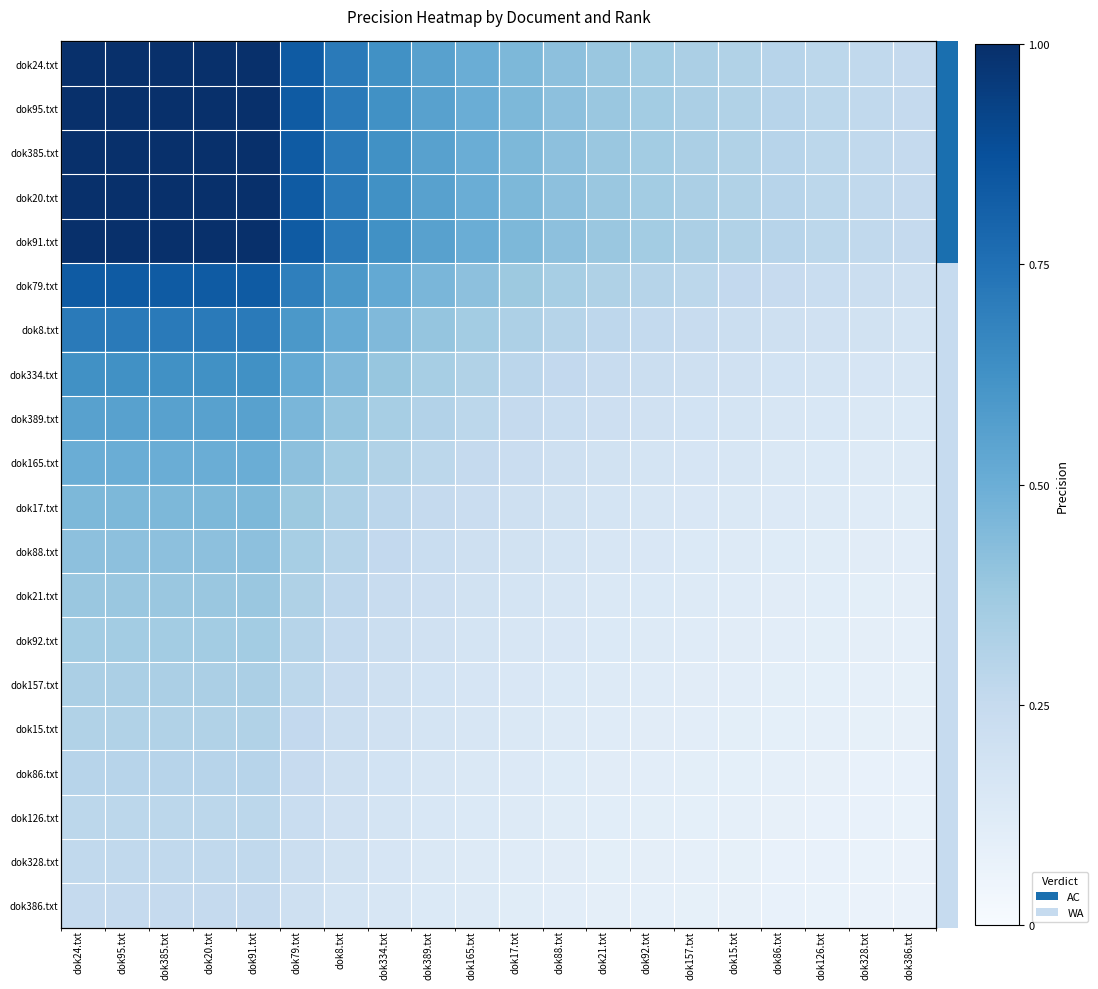

At which label is dok385.txt closest to 0?

dok386.txt